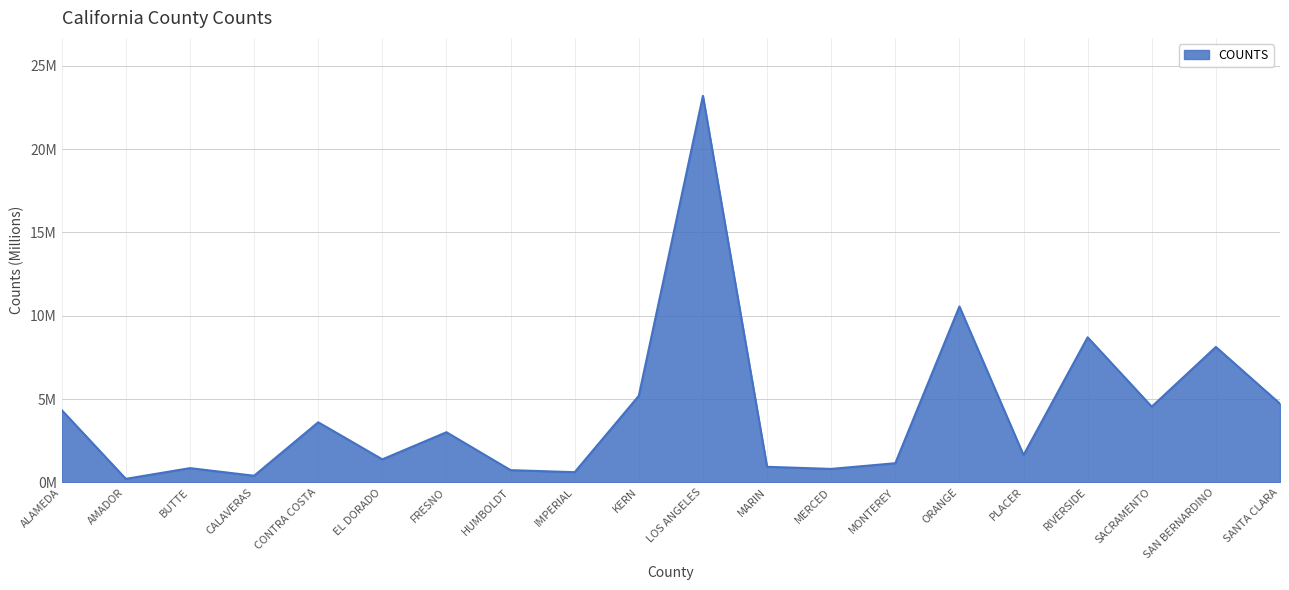

Where is the first local minimum?

AMADOR